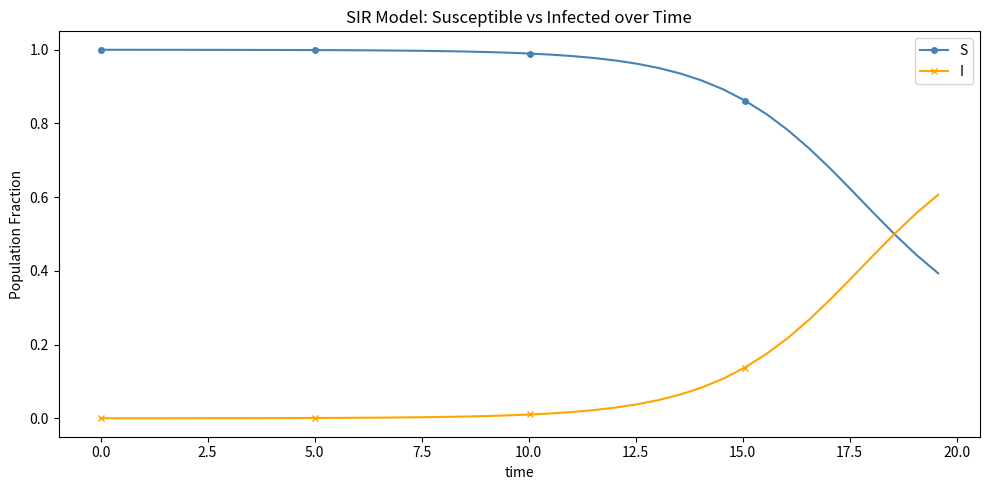

What is the sum of all I values?

4.1